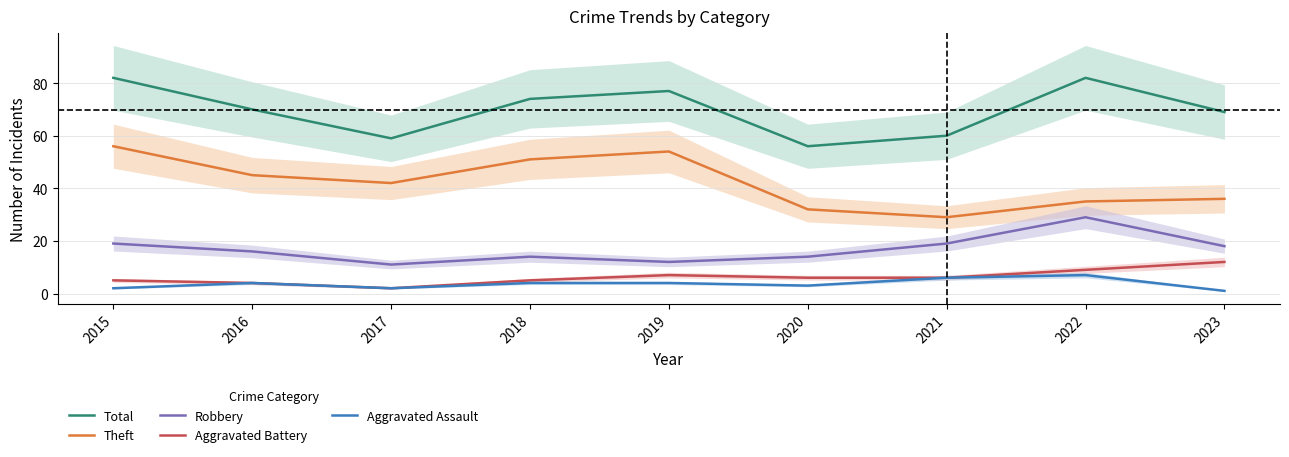

What is the sum of the Robbery values at 2017 and 2019?

23